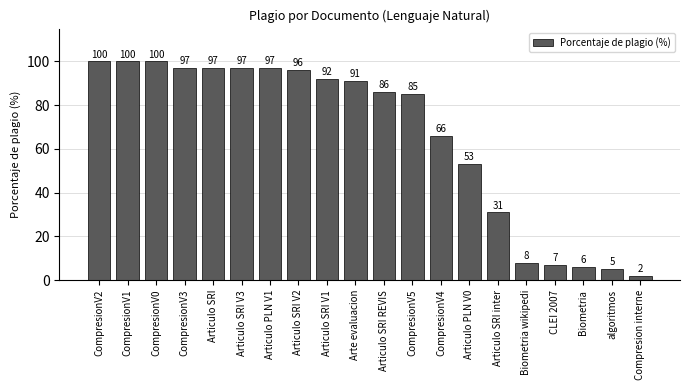

What is the greatest value displayed?

100